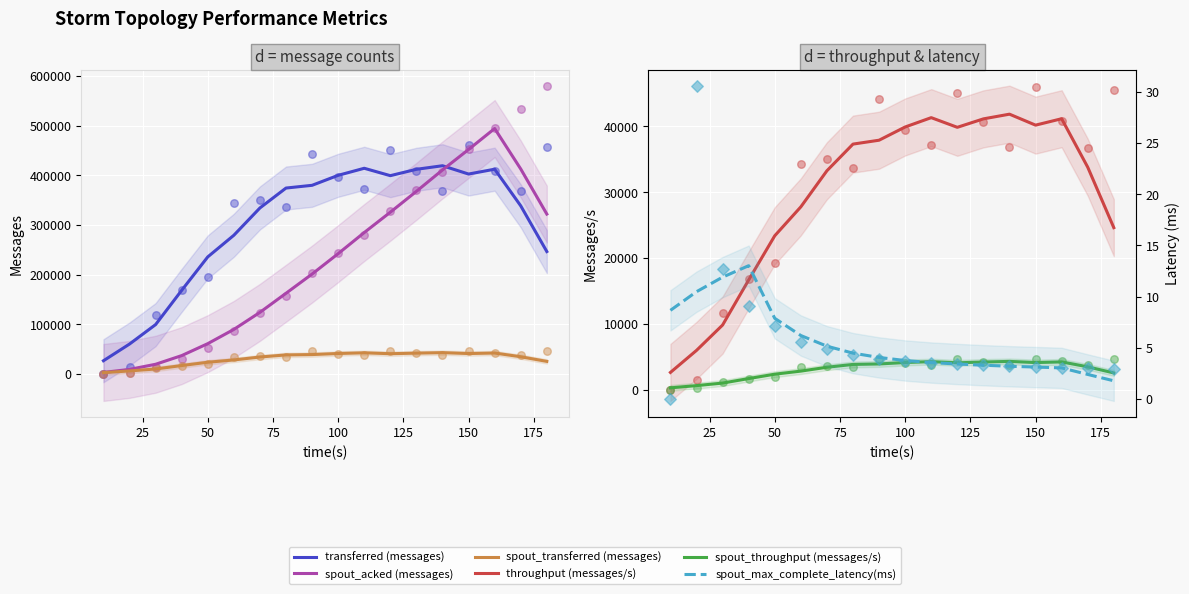

Which series contains the highest Y value?

spout_acked (messages)